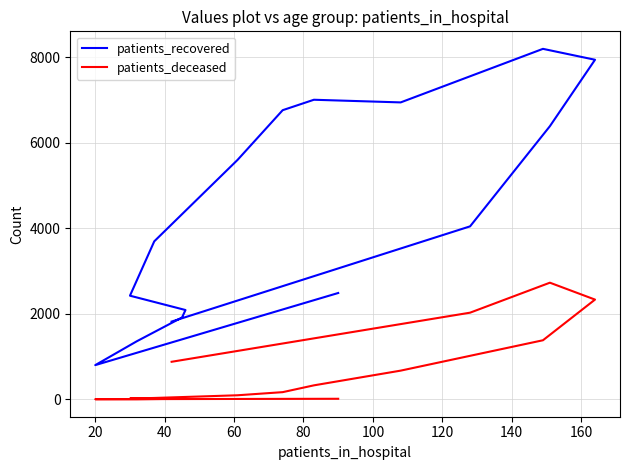

Is it true that patients_recovered equals 3879 at 0?

False